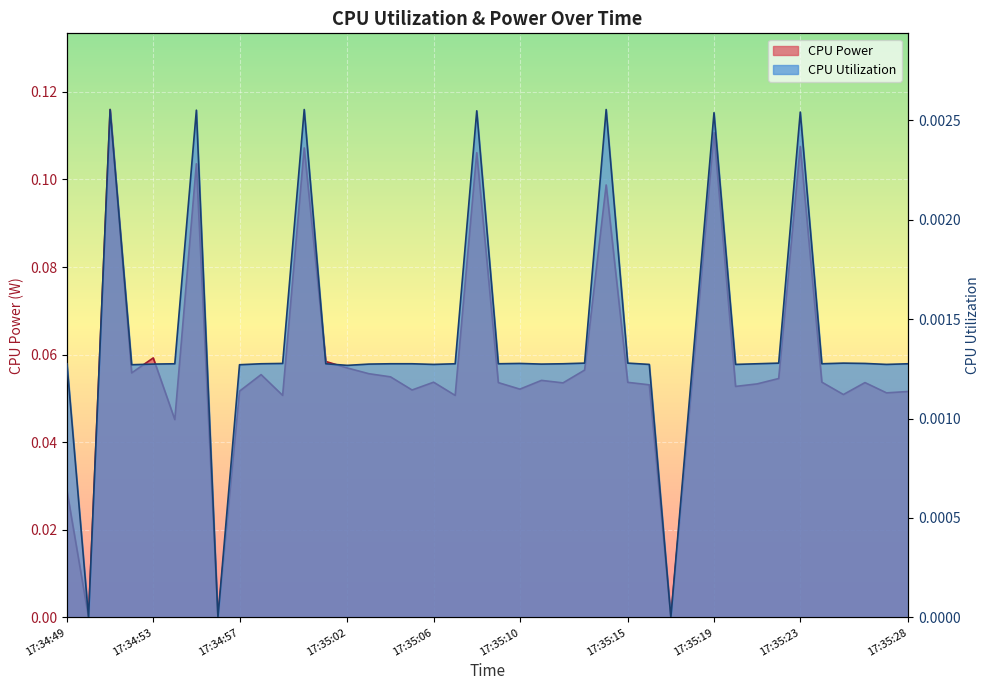

What is the difference between the maximum and second lowest values in the CPU Power series?

0.1